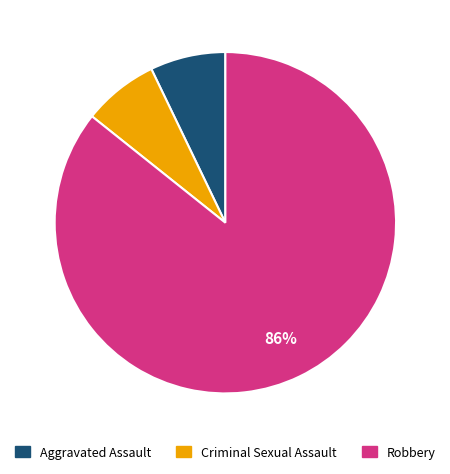

Is Criminal Sexual Assault the majority of the pie?

No